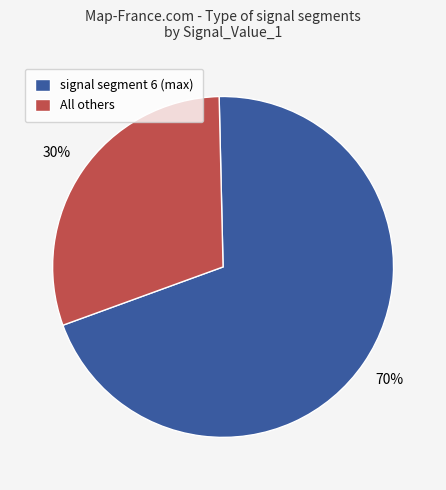

To the nearest percent, what is the average slice percentage?

50%